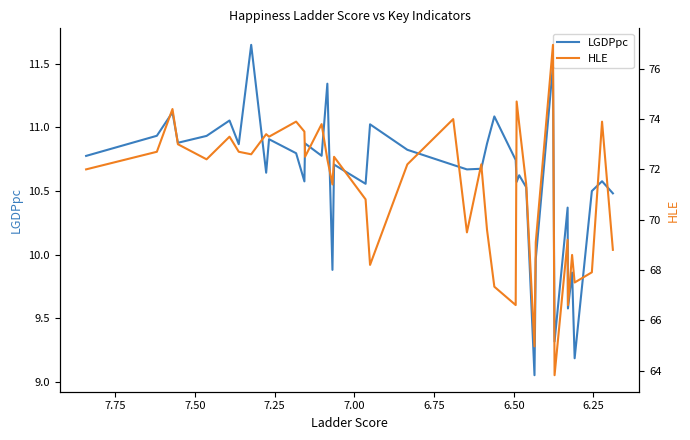

True or false: HLE and LGDPpc intersect in this chart.

False